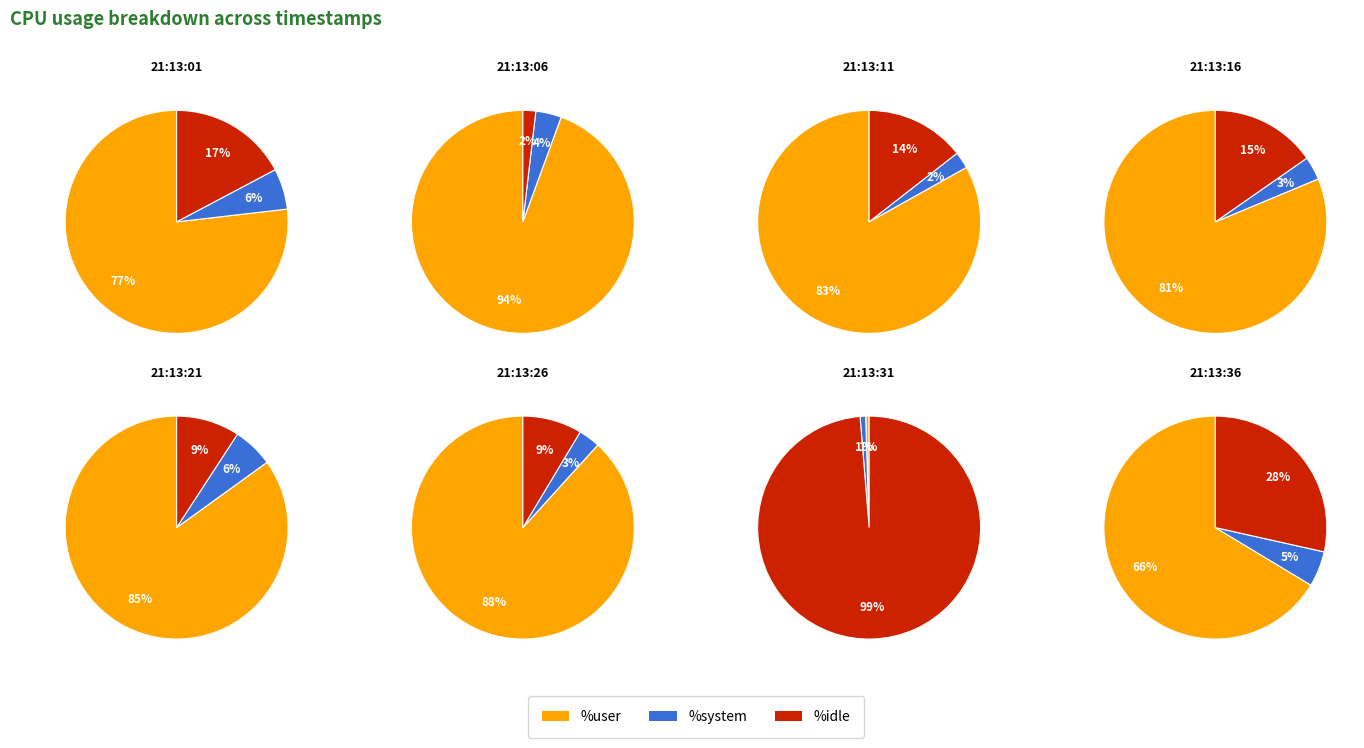

At 21:13:01, list the series in order from largest to smallest.

%user, %idle, %system